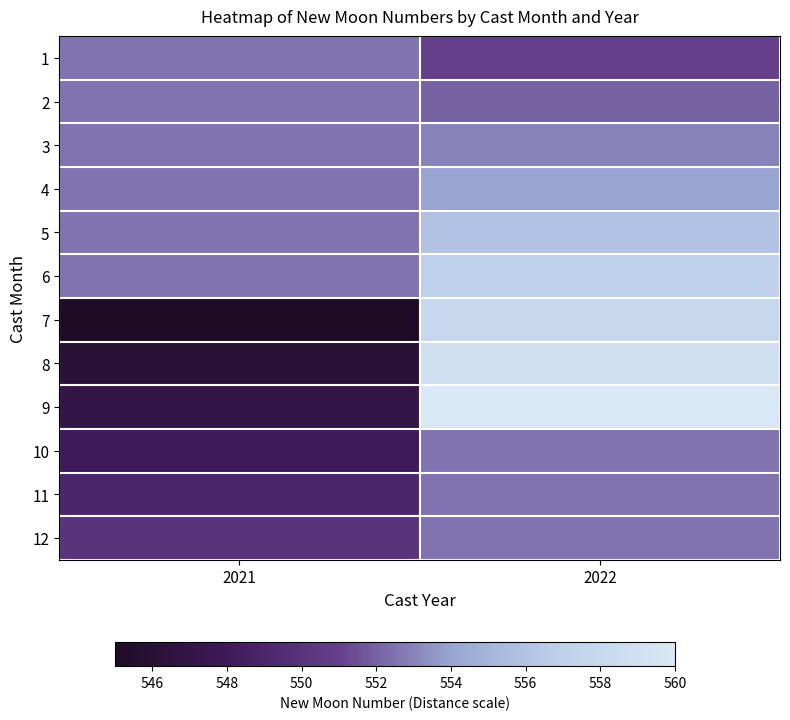

Reading left to right, list all the values displayed in this chart.

1: 2021=0.5	2022=0.4
2: 2021=0.5	2022=0.5
3: 2021=0.5	2022=0.5
4: 2021=0.5	2022=0.6
5: 2021=0.5	2022=0.7
6: 2021=0.5	2022=0.8
7: 2021=0.0	2022=0.9
8: 2021=0.1	2022=0.9
9: 2021=0.1	2022=1.0
10: 2021=0.2	2022=0.5
11: 2021=0.3	2022=0.5
12: 2021=0.3	2022=0.5